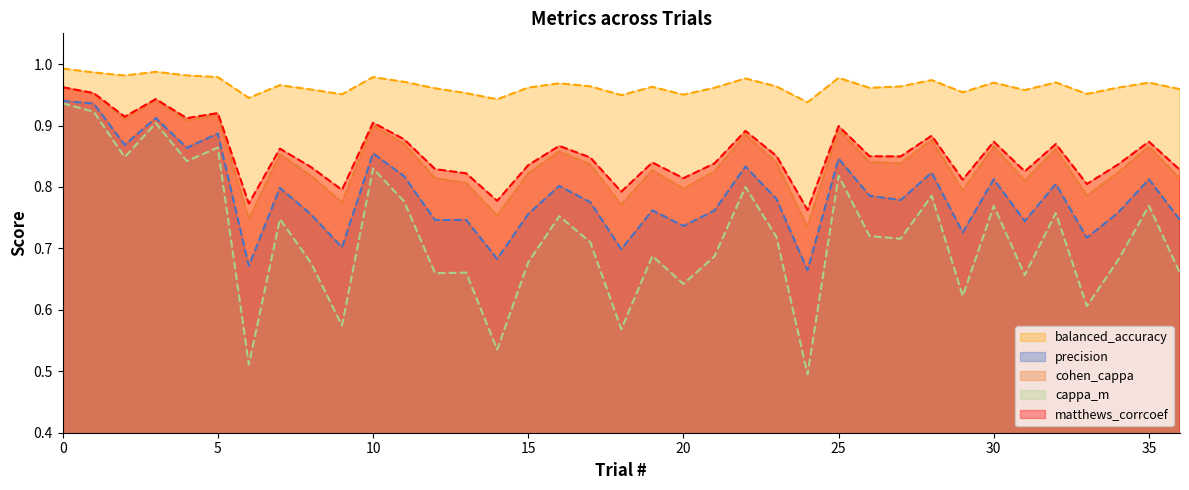

How many categories are shown in the chart?

37